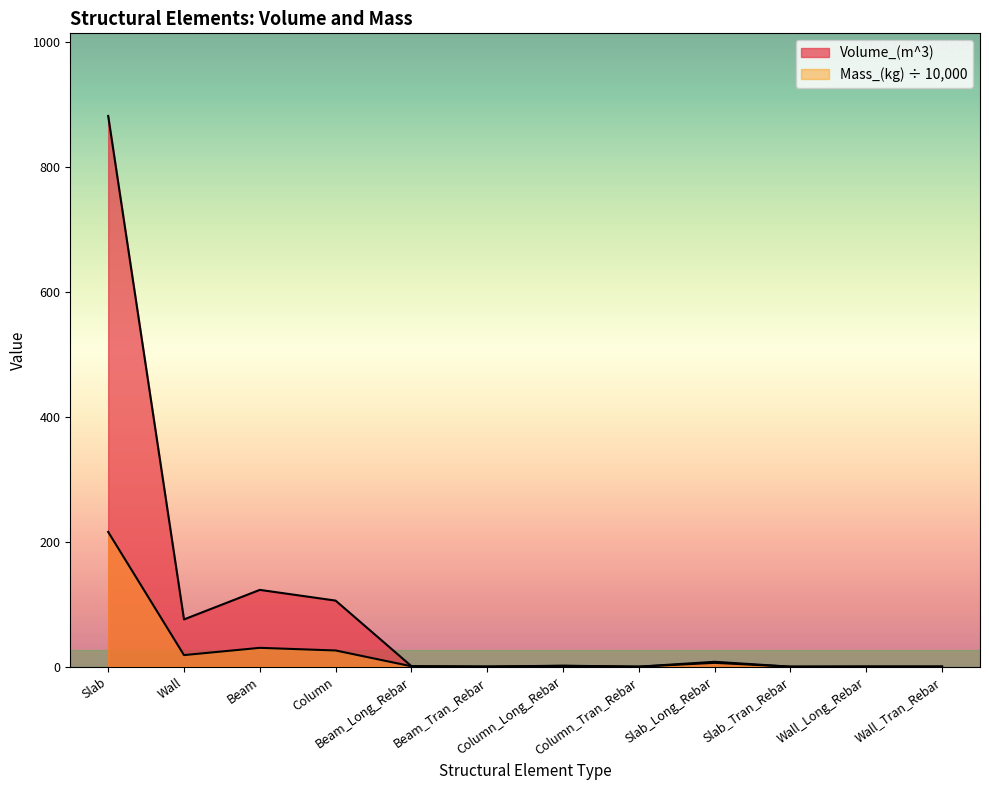

At which category does Volume_(m^3) reach its first local valley?

Wall